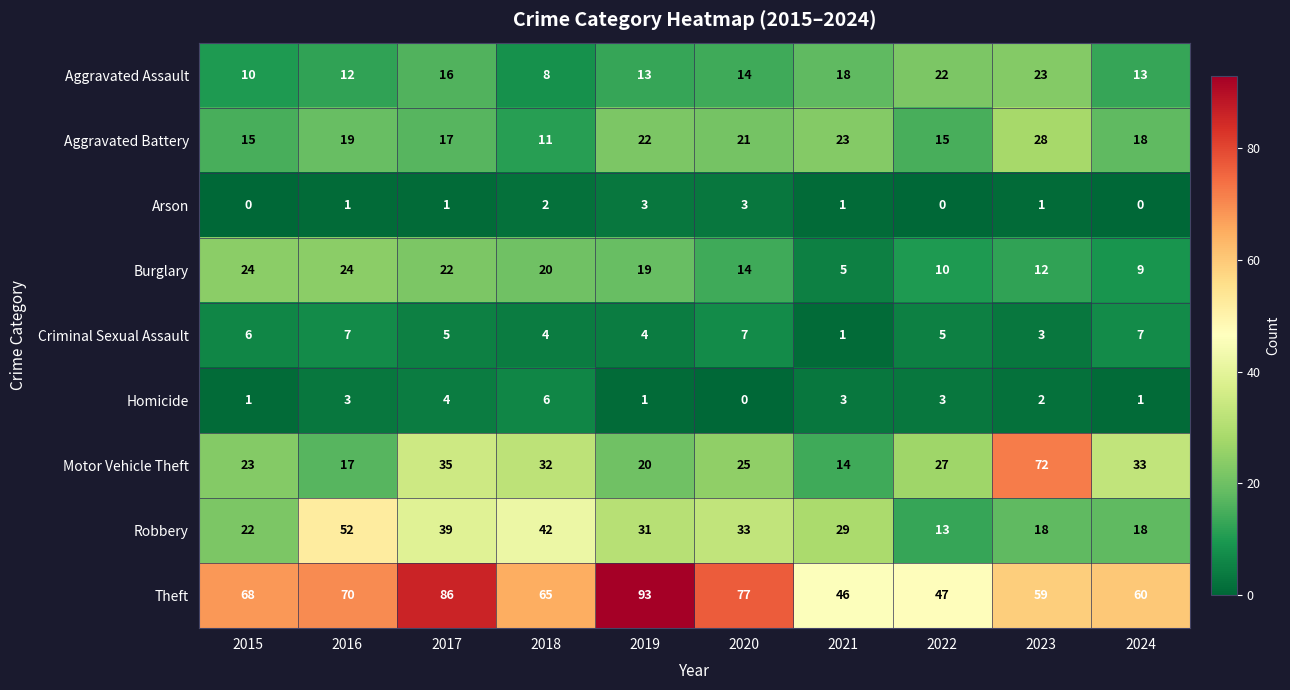

What is the difference between the maximum and minimum values in the Theft series?

47